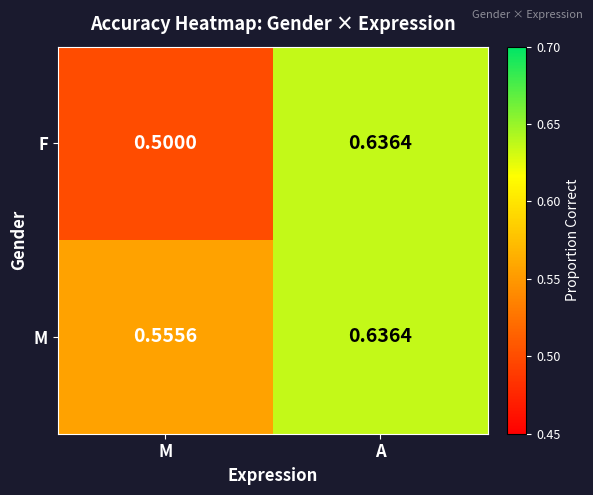

Which category has the highest value in the F series?

A